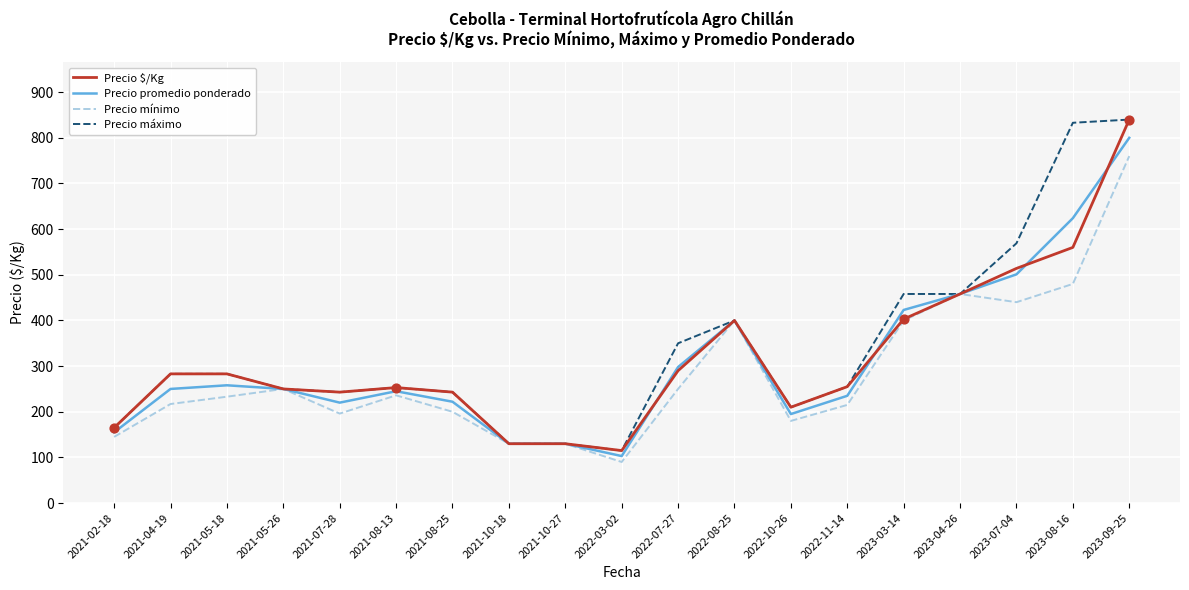

What is the total value across all series at 2021-02-18?

630